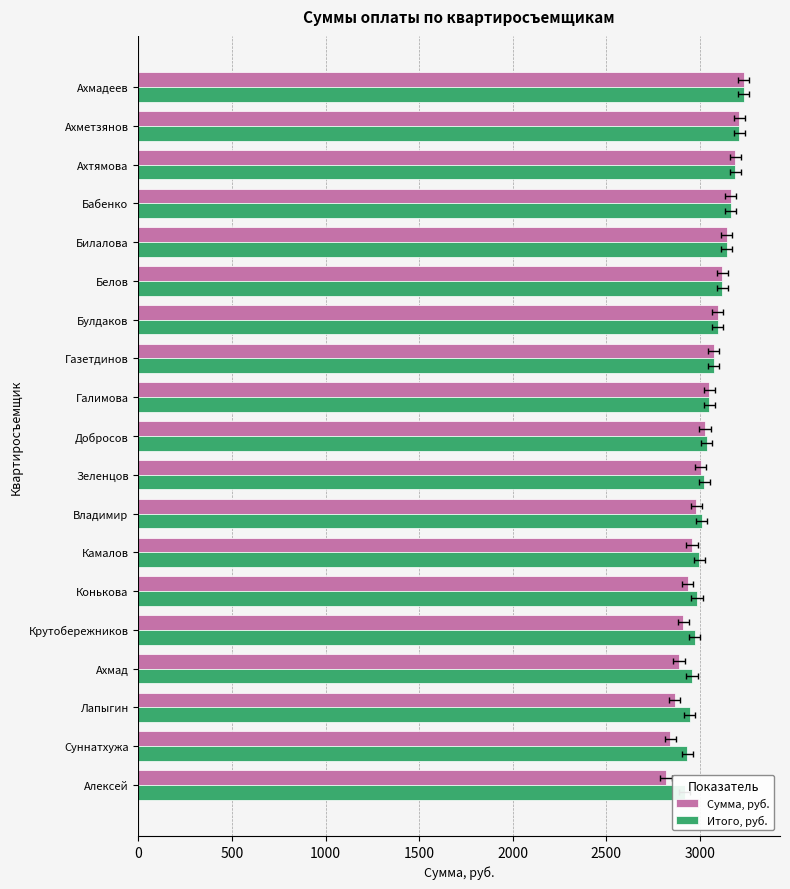

What is the sum of the Сумма, руб. values at Алексей and Суннатхужа?

5659.5